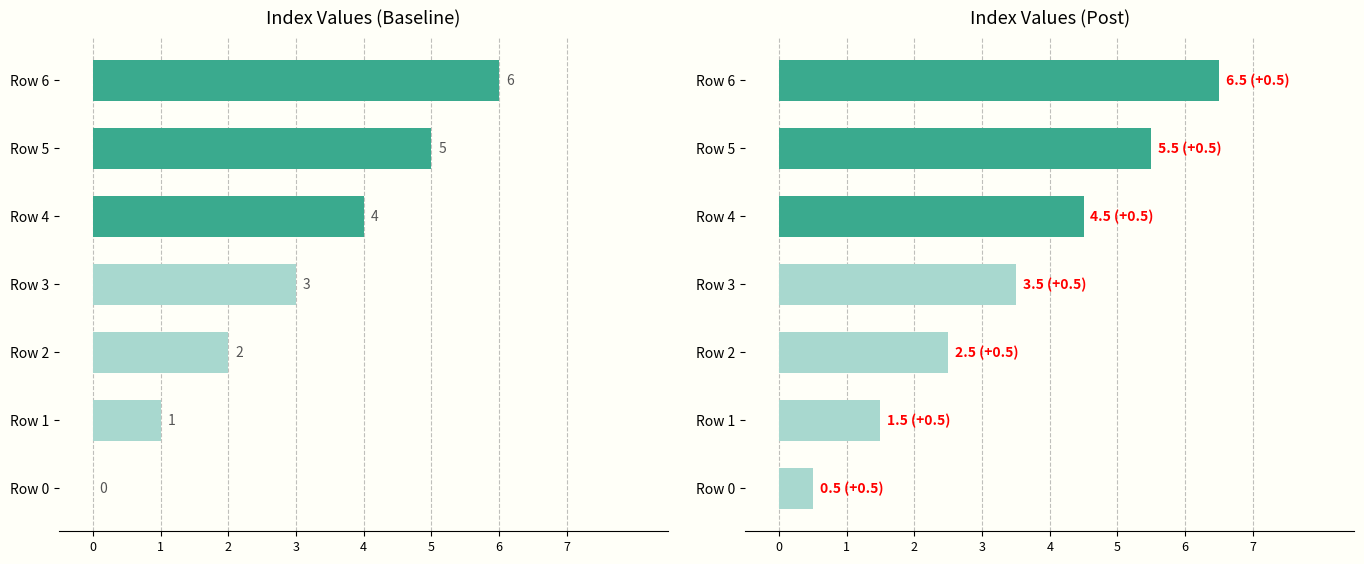

The value of Index (Post) at Row 0 is 0.8. True or false?

False